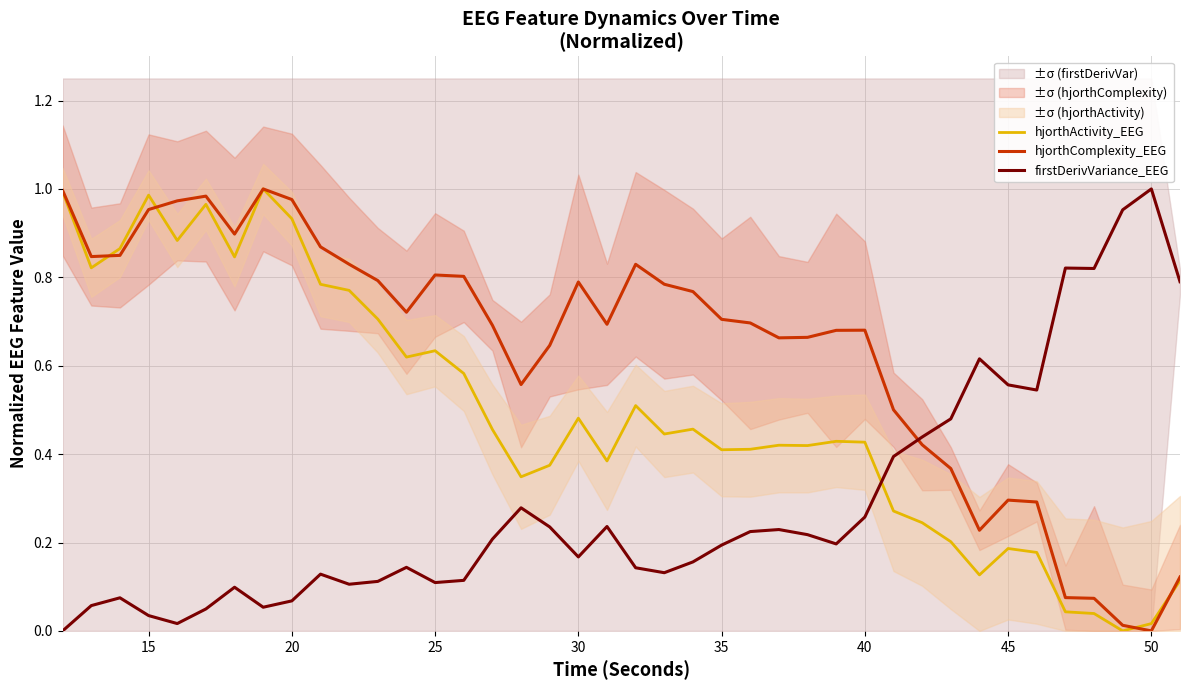

Which series ends up on top after the final intersection of hjorthActivity_EEG and firstDerivVariance_EEG?

firstDerivVariance_EEG